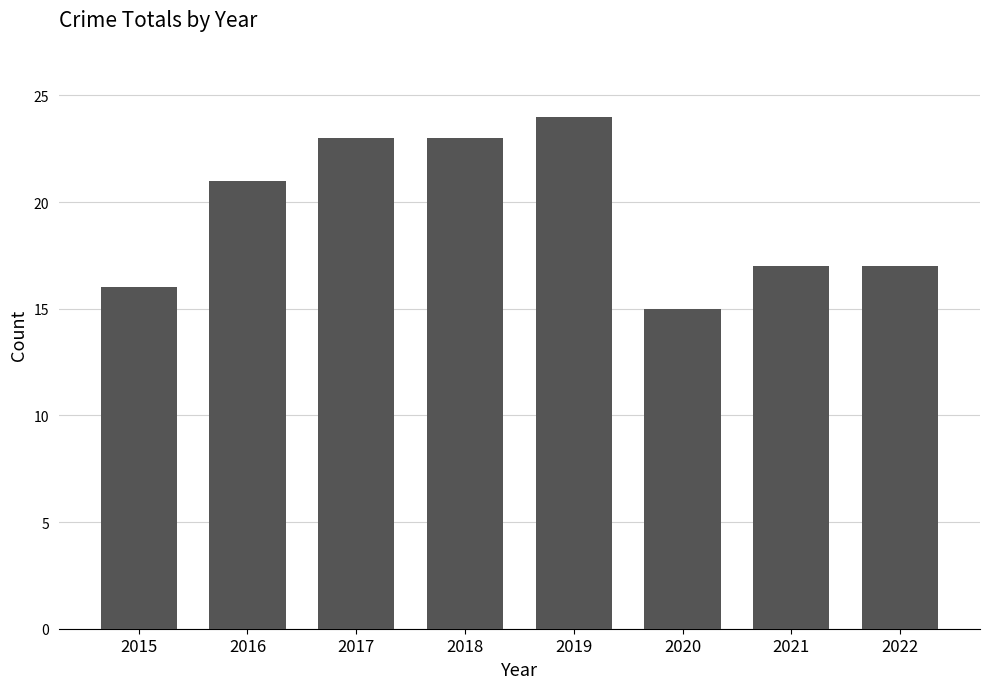

Reading left to right, extract all data points from this chart.

2015=16	2016=21	2017=23	2018=23	2019=24	2020=15	2021=17	2022=17